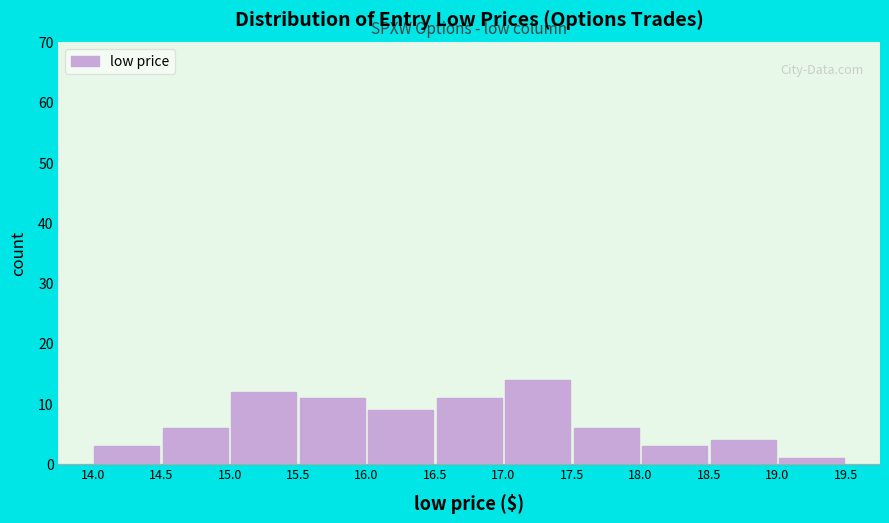

Reading left to right, transcribe this chart: for each bar, give the range it covers on the x-axis and its height. The values are not printed on the chart, so give them approximately, as read against the axis.

14.0 to 14.5: 3
14.5 to 15.0: 6
15.0 to 15.5: 12
15.5 to 16.0: 11
16.0 to 16.5: 9
16.5 to 17.0: 11
17.0 to 17.5: 14
17.5 to 18.0: 6
18.0 to 18.5: 3
18.5 to 19.0: 4
19.0 to 19.5: 1